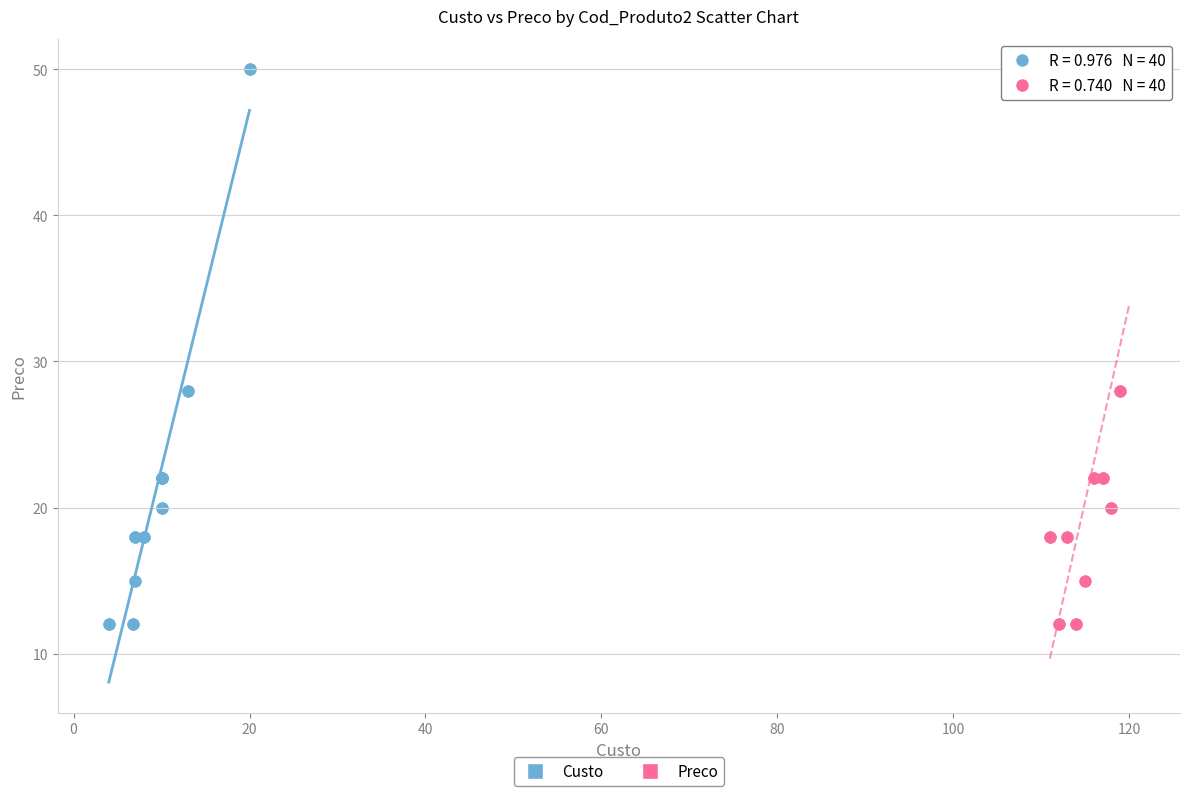

What are all the series names shown in the legend?

Custo, Preco